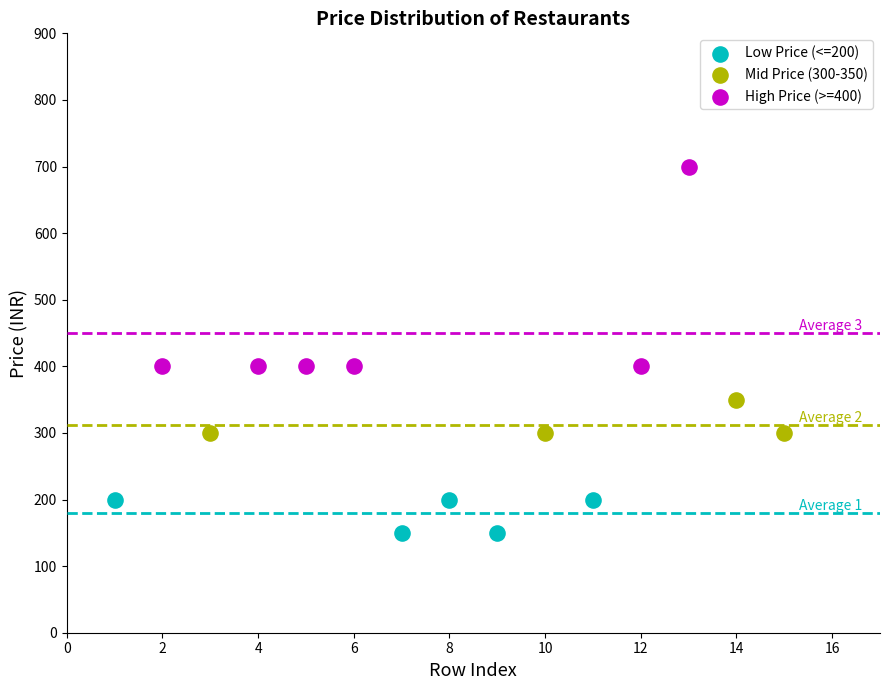

Which series contains the lowest Y value?

Low Price (<=200)